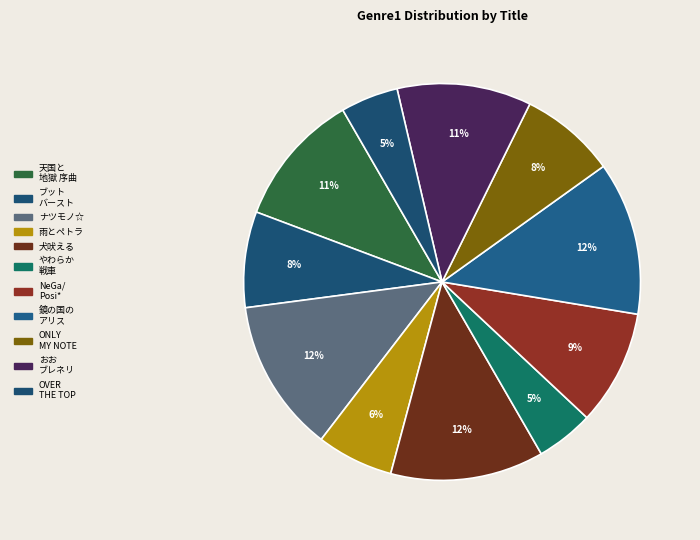

Does any single category account for the majority?

No